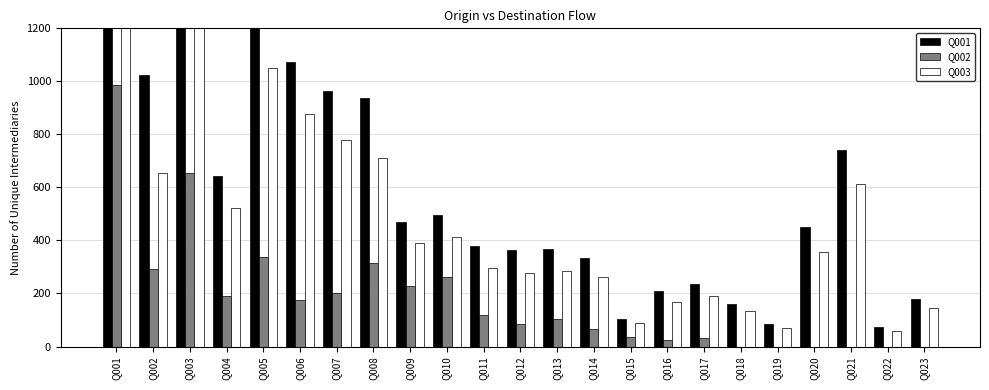

Where does the Q001 series first go above 449?

Q001